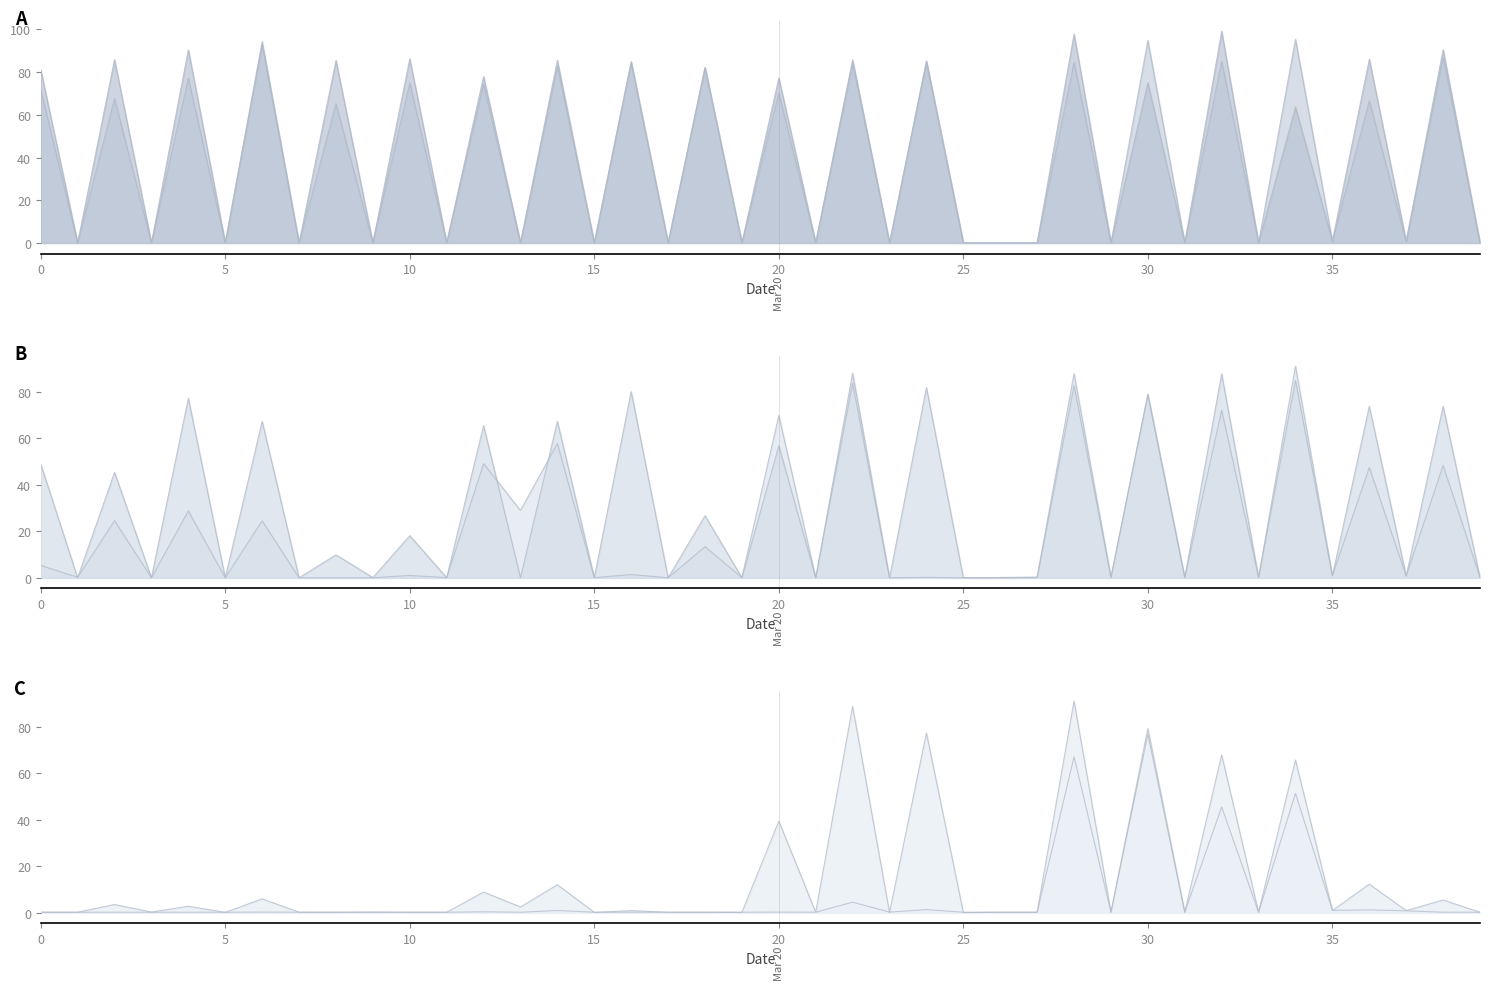

Reading left to right, what are all the values shown in this chart?

col_15: 81.1	0.1	85.8	0.0	90.4	0.1	92.8	0.1	85.4	0.1	86.2	0.1	77.9	0.1	83.1	0.0	84.5	0.1	82.2	0.1	77.2	0.1	84.2	0.1	85.2	0.1	0.1	0.1	97.8	0.1	75.0	0.1	99.1	0.1	63.6	0.9	86.0	0.8	90.5	0.1
col_16: 71.9	0.1	67.6	0.1	77.2	0.1	94.3	0.1	65.2	0.1	74.9	0.1	74.3	0.1	85.6	0.1	84.9	0.1	81.9	0.1	70.2	0.1	85.8	0.1	84.8	0.1	0.1	0.1	84.6	0.1	94.8	0.1	85.1	0.1	95.4	0.8	66.6	0.8	86.9	0.1
col_17: 48.9	0.1	45.4	0.1	77.2	0.1	67.3	0.1	9.9	0.1	18.2	0.1	65.5	0.1	67.3	0.1	80.1	0.1	26.8	0.1	56.8	0.1	88.1	0.1	81.9	0.1	0.0	0.1	82.8	0.2	78.8	0.1	87.8	0.2	85.0	0.9	73.8	0.8	73.8	0.2
col_18: 5.4	0.2	24.6	0.1	28.8	0.1	24.6	0.1	0.1	0.1	1.1	0.1	49.1	29.0	57.8	0.1	1.4	0.1	13.4	0.1	69.9	0.1	83.7	0.1	0.2	0.1	0.2	0.4	87.9	0.2	79.0	0.2	72.1	0.2	91.1	1.0	47.5	0.9	48.4	0.2
col_19: 0.2	0.2	3.6	0.3	2.8	0.2	6.0	0.2	0.2	0.3	0.2	0.2	8.9	2.5	12.1	0.2	0.9	0.2	0.2	0.2	39.4	0.2	88.8	0.1	77.3	0.1	0.2	0.2	91.0	0.2	79.2	0.2	67.9	0.2	65.7	1.0	12.3	0.9	5.5	0.2
col_20: 0.2	0.2	0.2	0.2	0.2	0.2	0.3	0.2	0.2	0.2	0.2	0.2	0.4	0.2	1.0	0.2	0.2	0.2	0.2	0.2	0.3	0.2	4.6	0.3	1.4	0.2	0.2	0.2	67.1	0.2	76.8	0.2	45.5	0.2	51.3	1.1	1.2	0.9	0.2	0.2